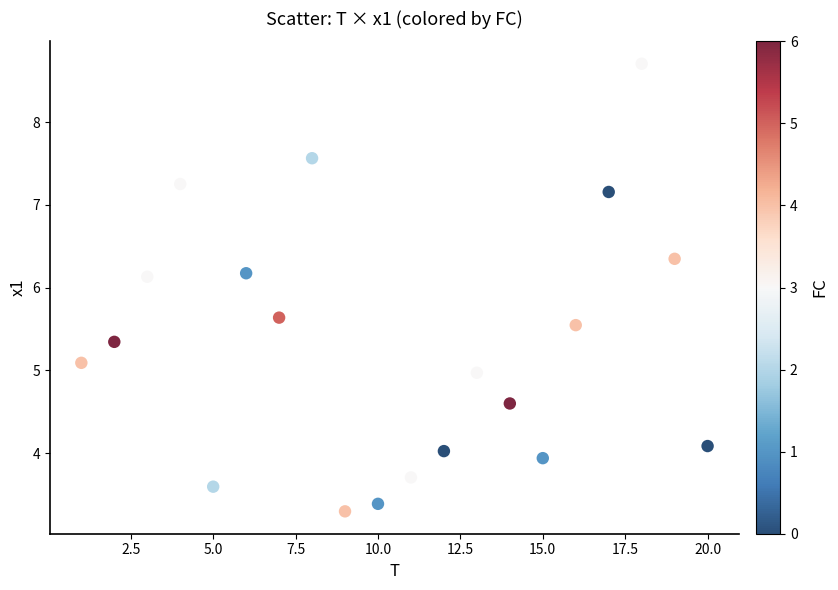

What is the range of X values (max minus min)?

19.0